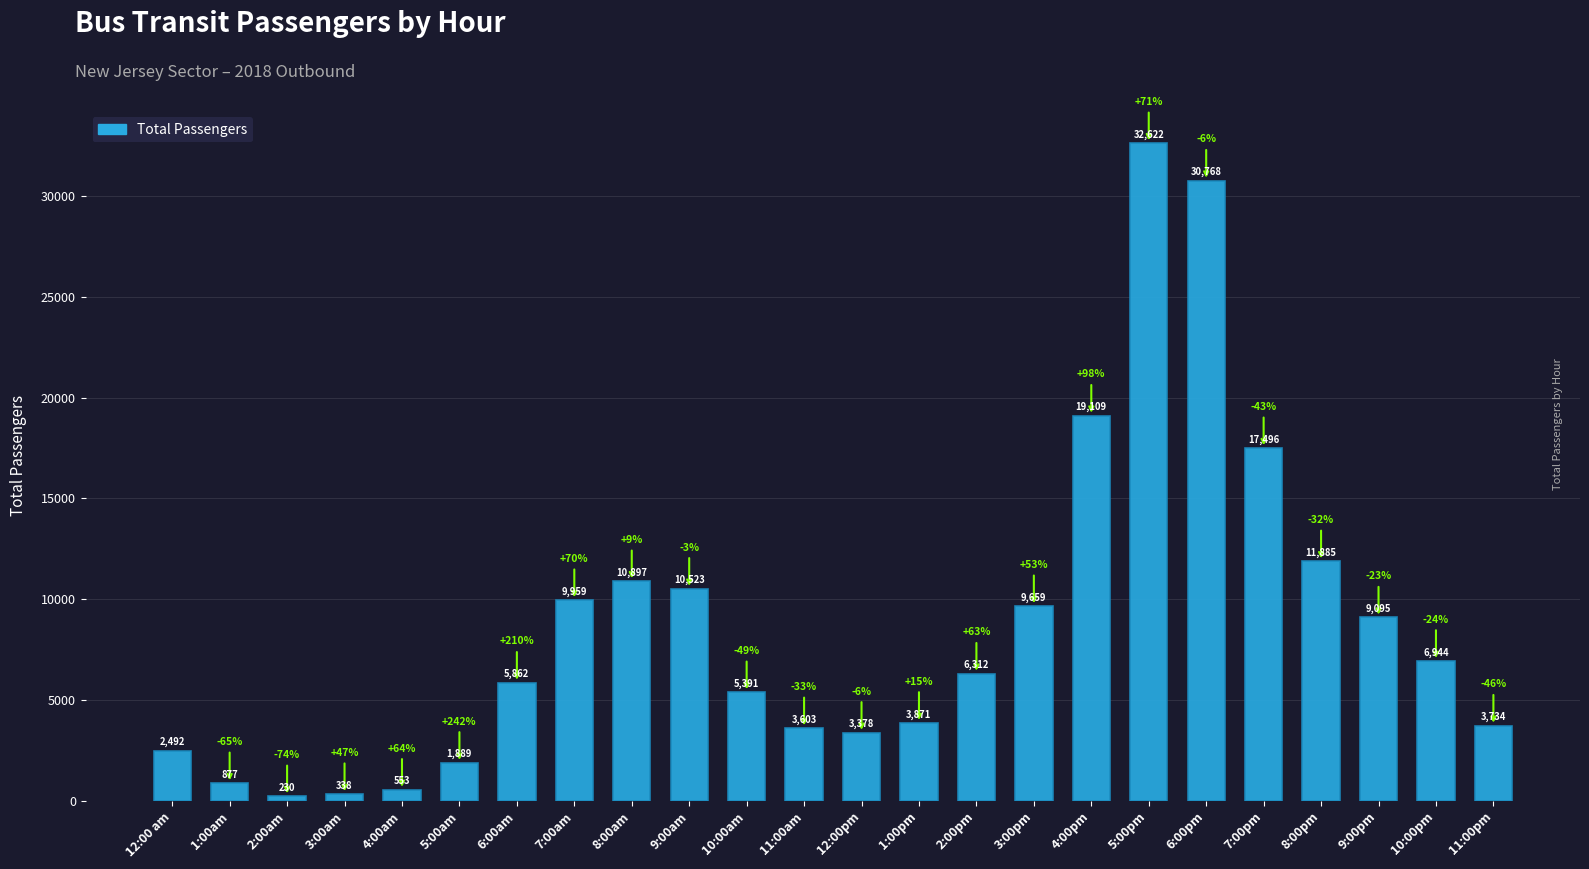

The chart shows a value of 3229 at 8:00pm. True or false?

False